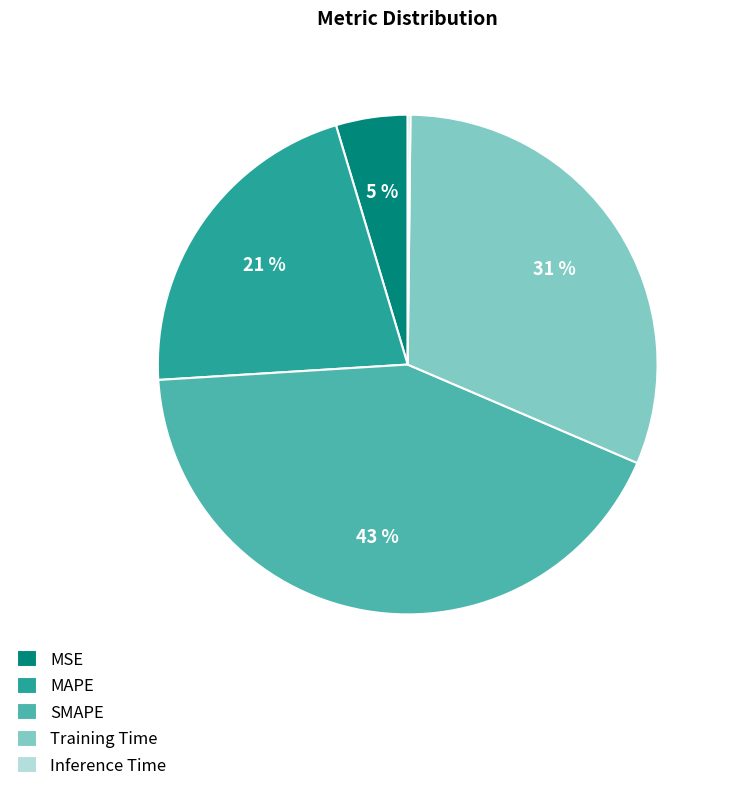

Combined, do MSE and Training Time account for over 50%?

No